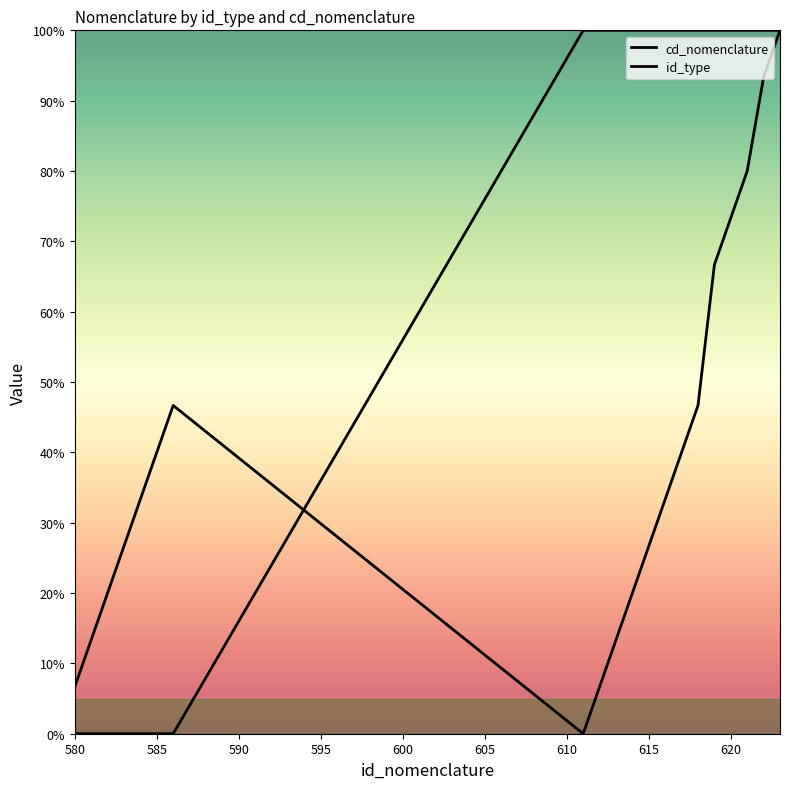

What is the approximate value of id_type at 619?

100.0